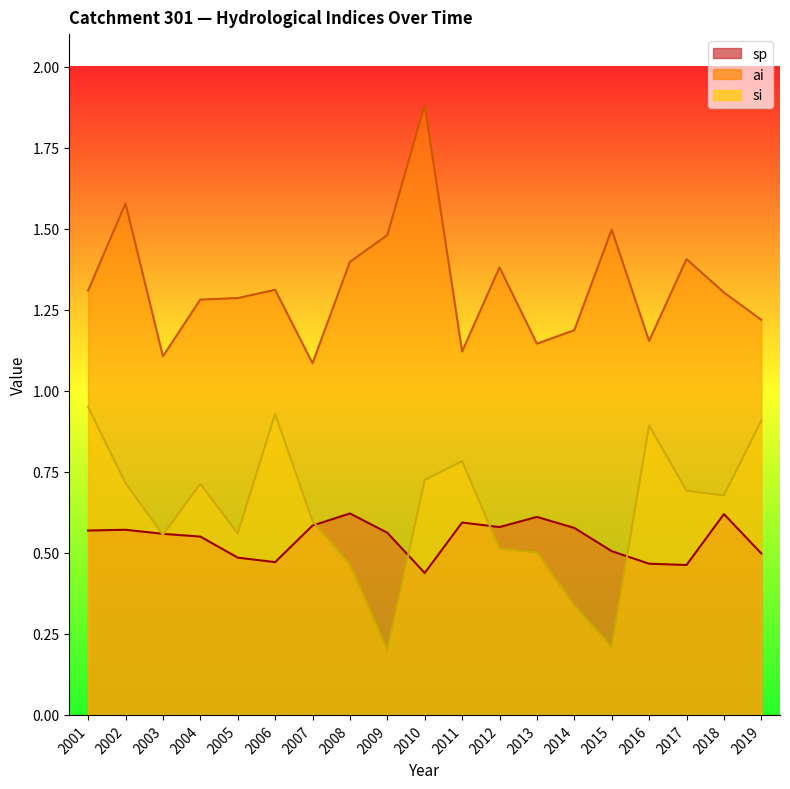

True or false: sp and ai cross at least once.

False